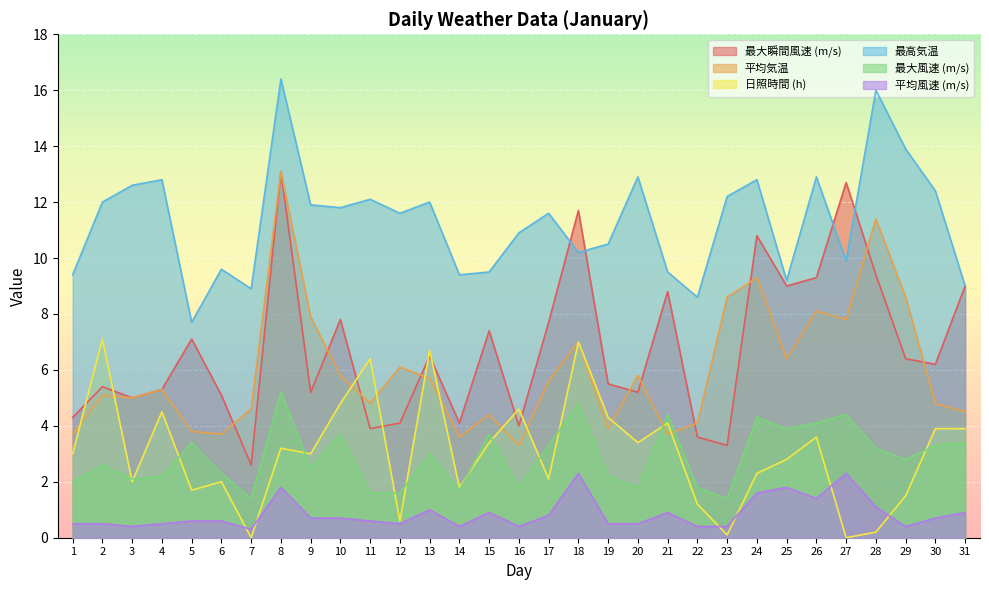

What is the difference between the highest and lowest values at 13?

11.0